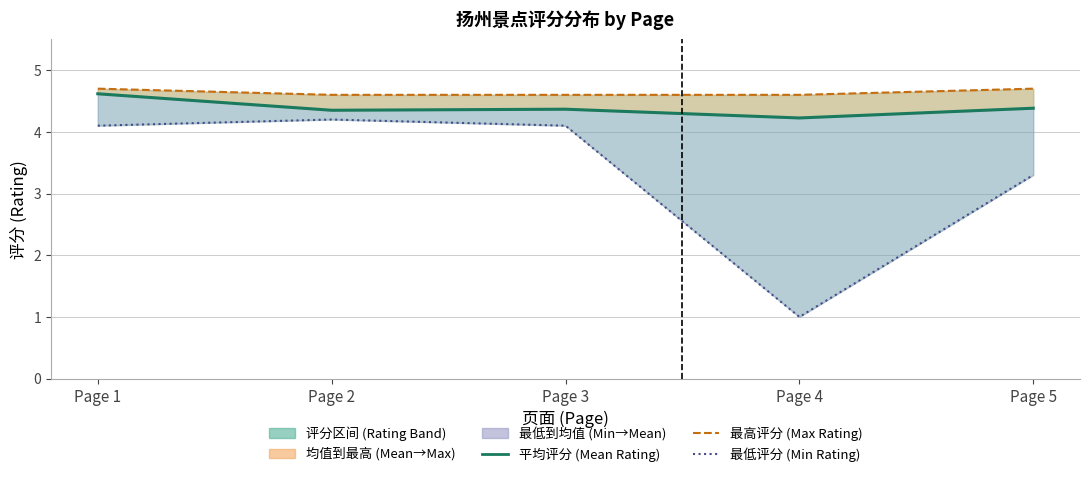

Rank the series by their maximum value, from highest to lowest.

最高评分 (Max Rating), 平均评分 (Mean Rating), 最低评分 (Min Rating)